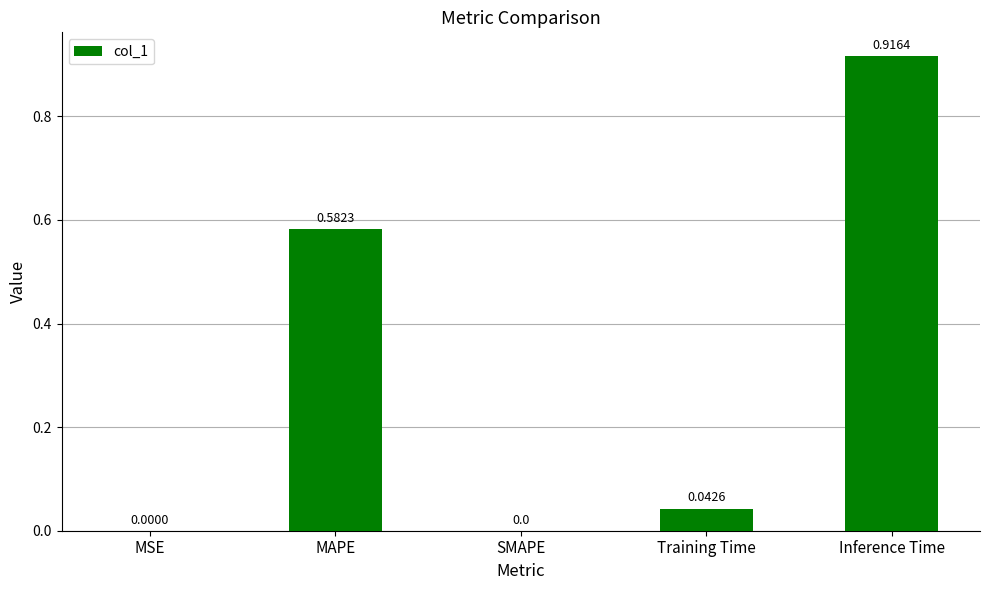

Which category has the highest value across all series?

Inference Time